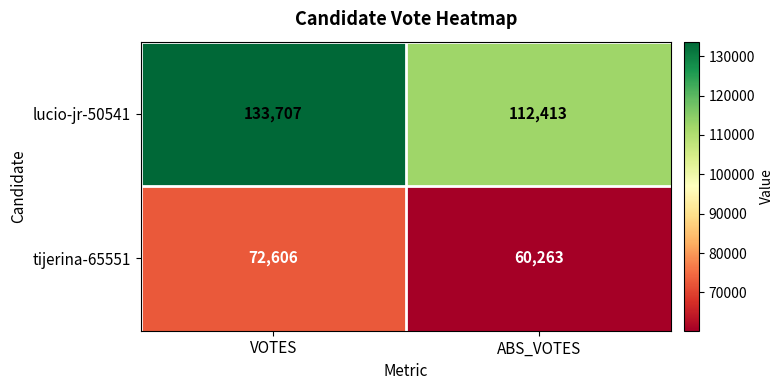

What is the maximum value shown in the chart?

133707